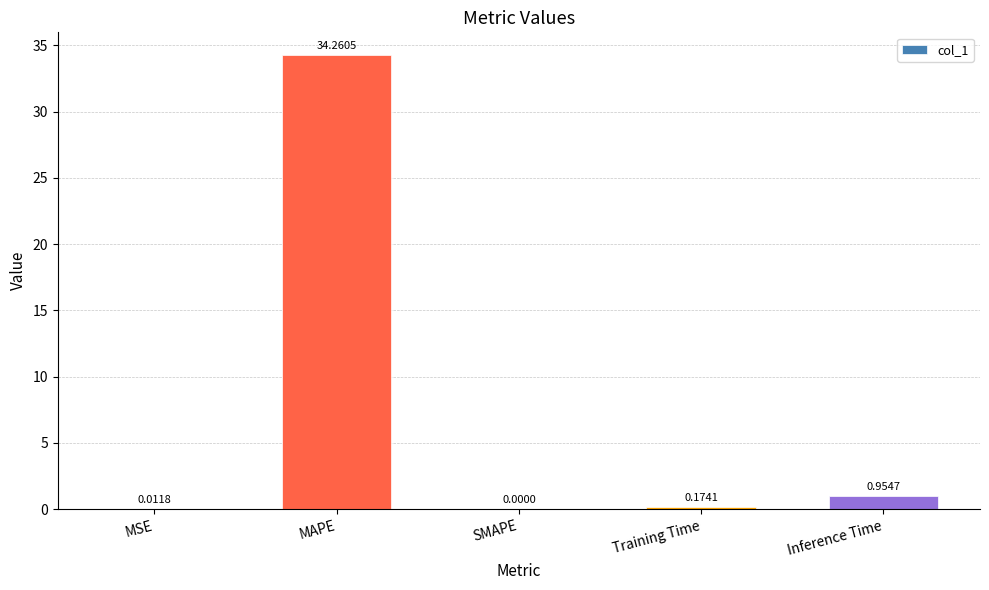

What is the difference between the values at MAPE and SMAPE?

34.3